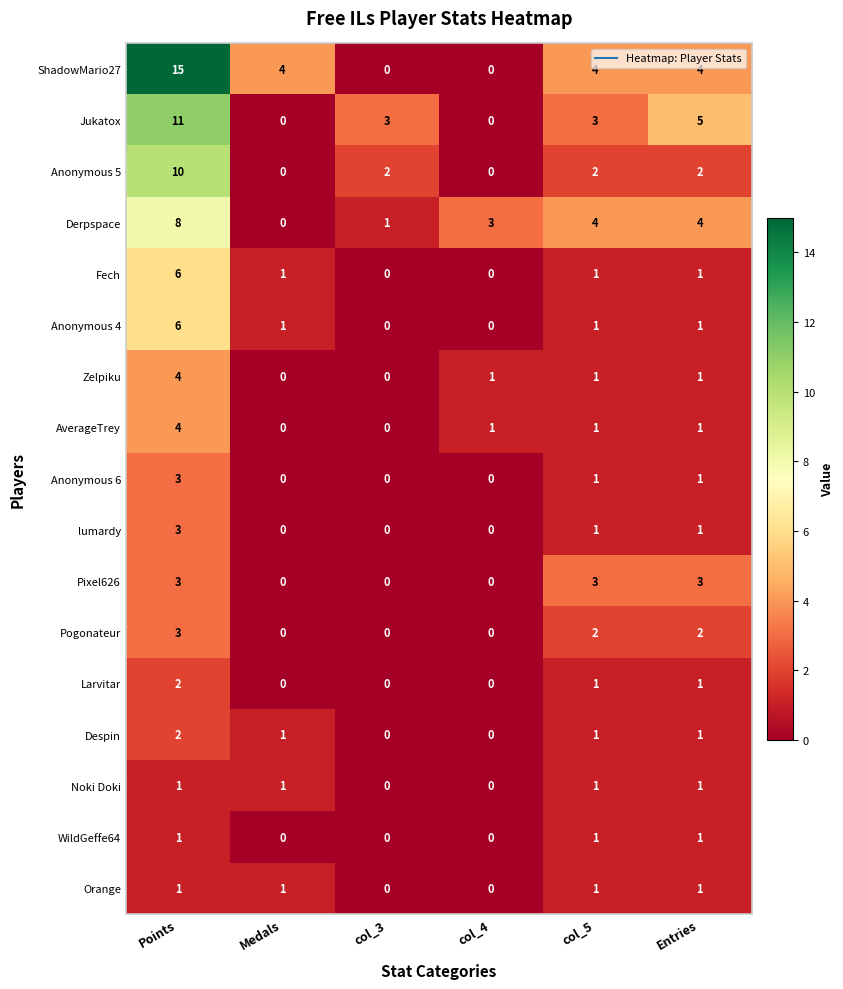

Which series has the largest total across all categories?

ShadowMario27